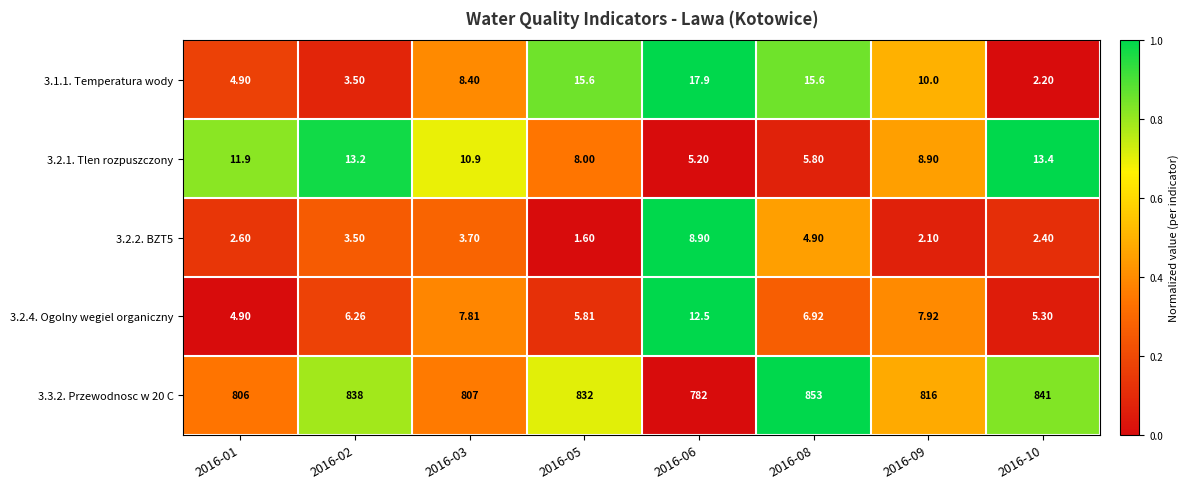

Rank the series by their maximum value, from lowest to highest.

3.2.2. BZT5, 3.2.4. Ogolny wegiel organiczny, 3.2.1. Tlen rozpuszczony, 3.1.1. Temperatura wody, 3.3.2. Przewodnosc w 20 C